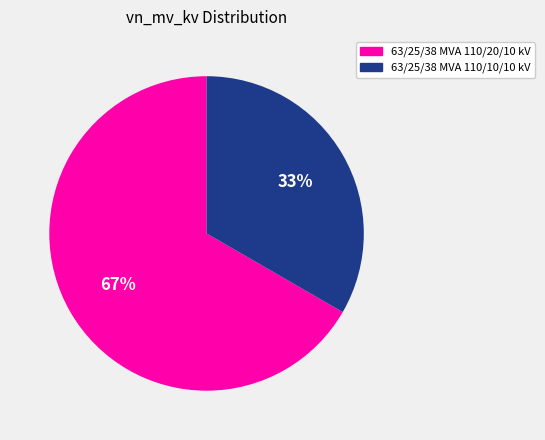

Does any single category account for the majority?

Yes